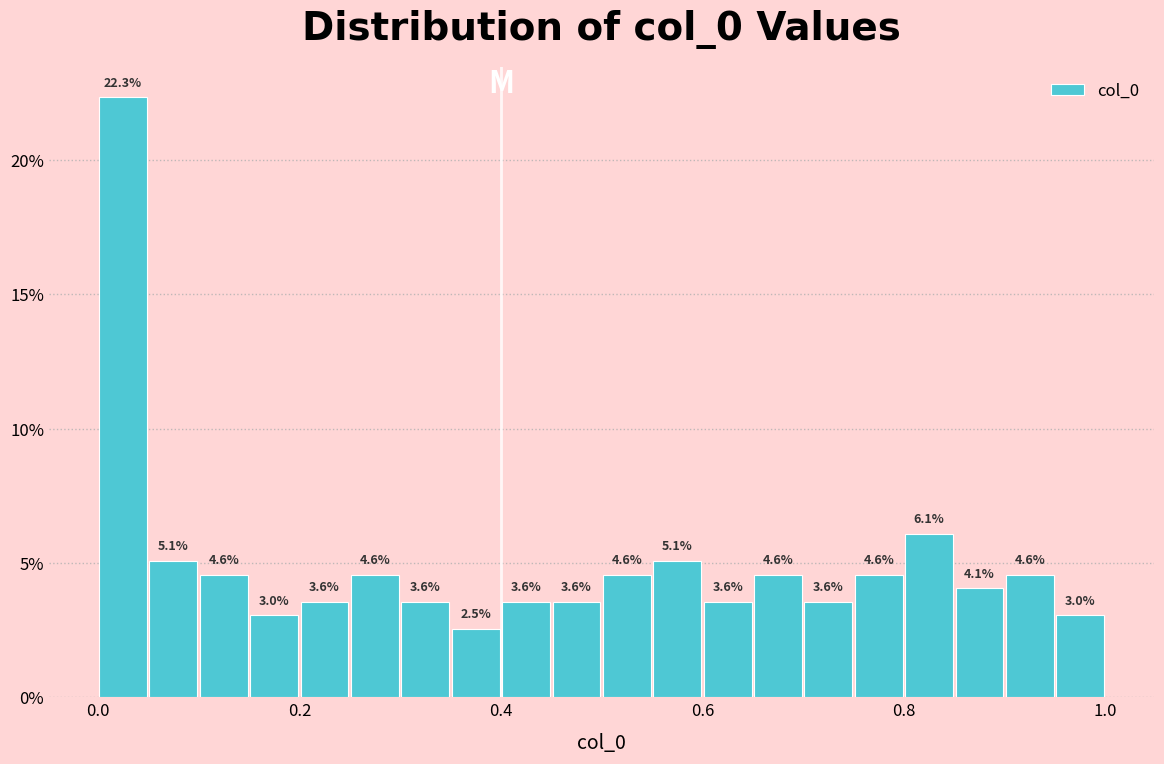

Read against the x-axis, roughly where is the centre of the tallest bar?

0.02